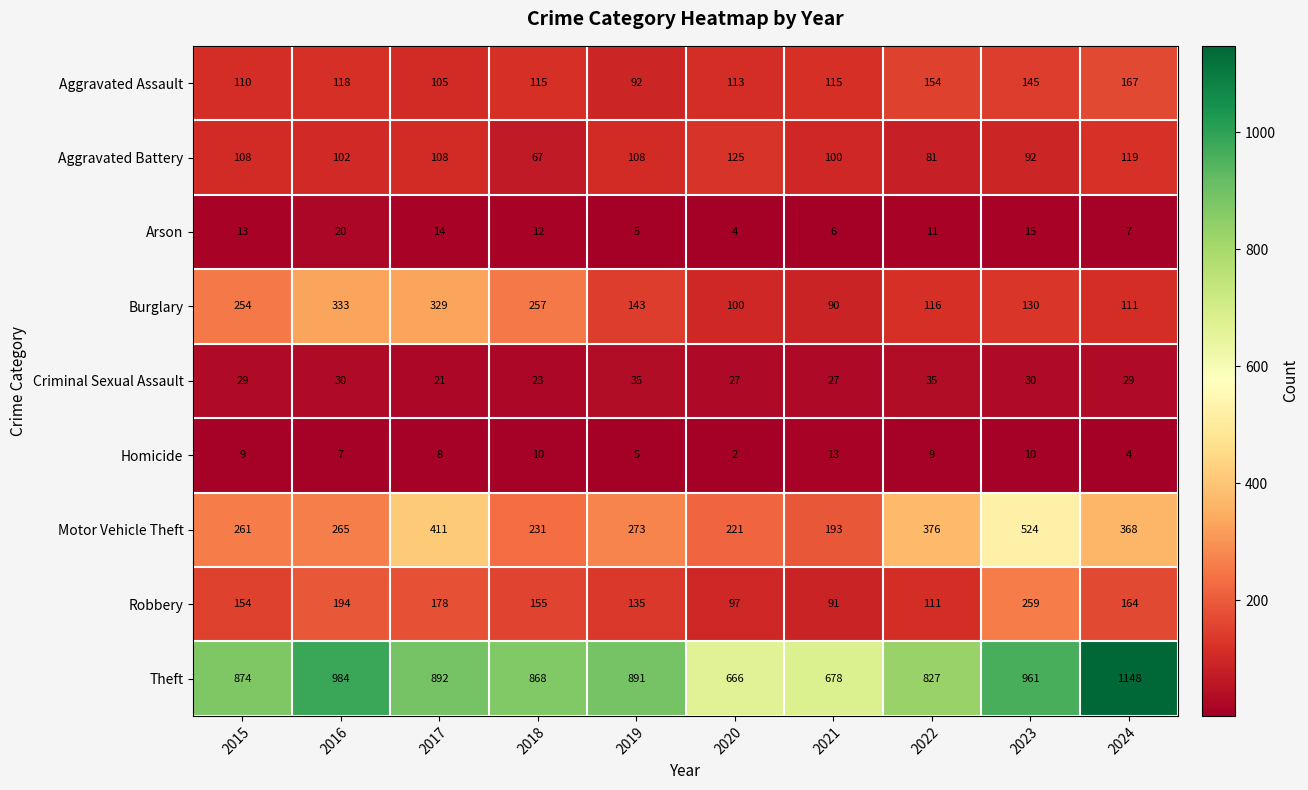

Which series has the largest total across all categories?

Theft